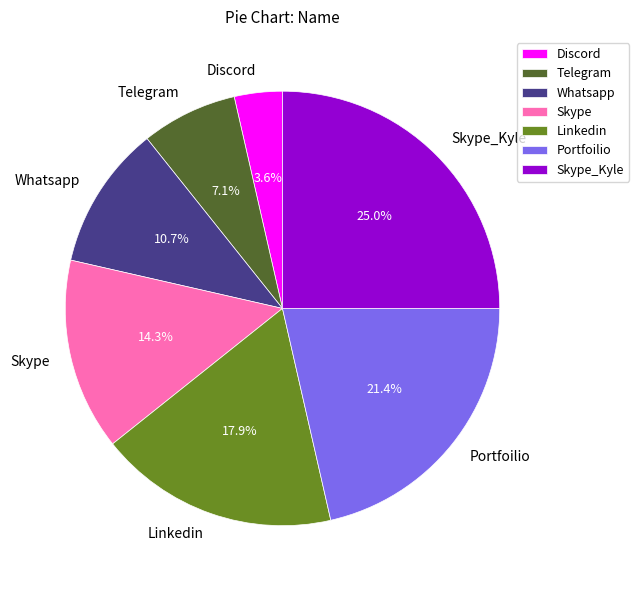

Which category has the smallest portion of the pie?

Discord